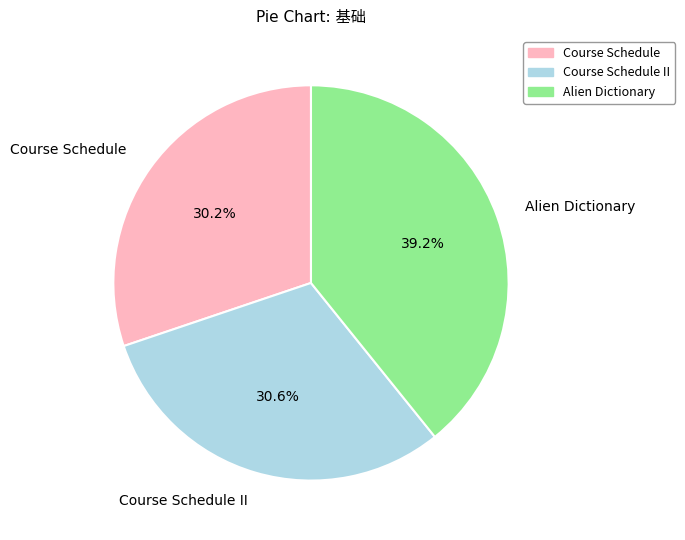

What is the largest slice in the pie chart?

Alien Dictionary